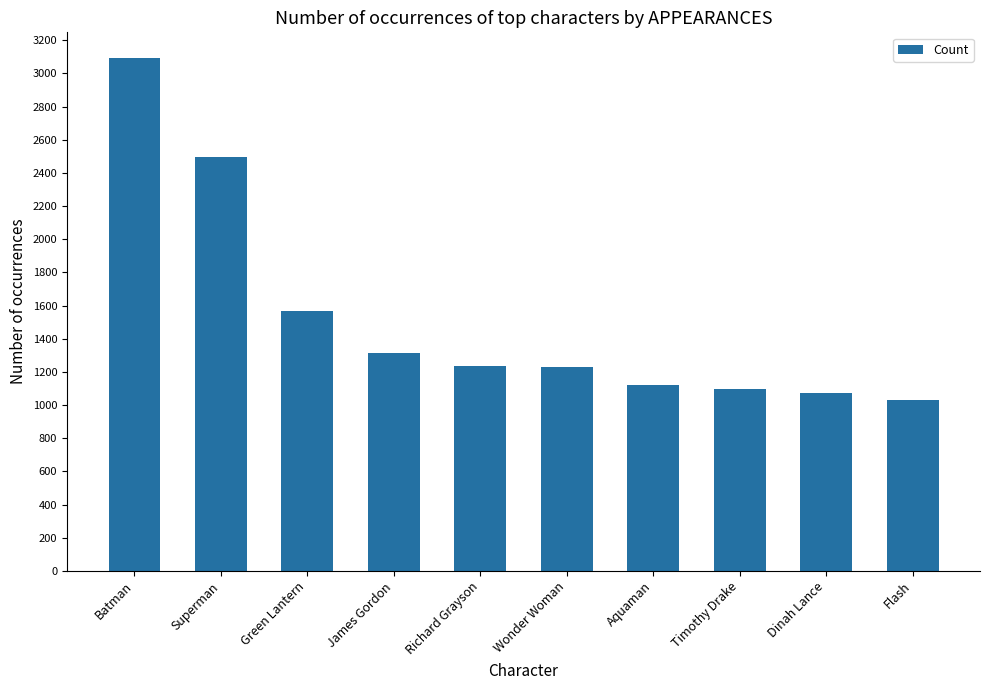

What is the change in value from Timothy Drake to Dinah Lance?

-20